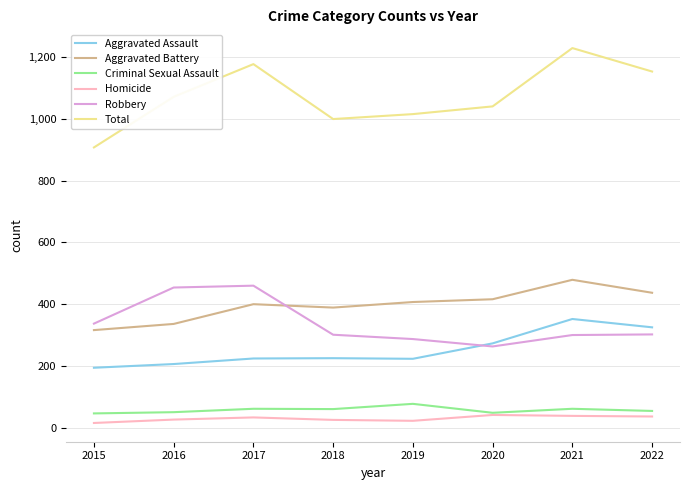

What is the total value across all series at 2015?

1816